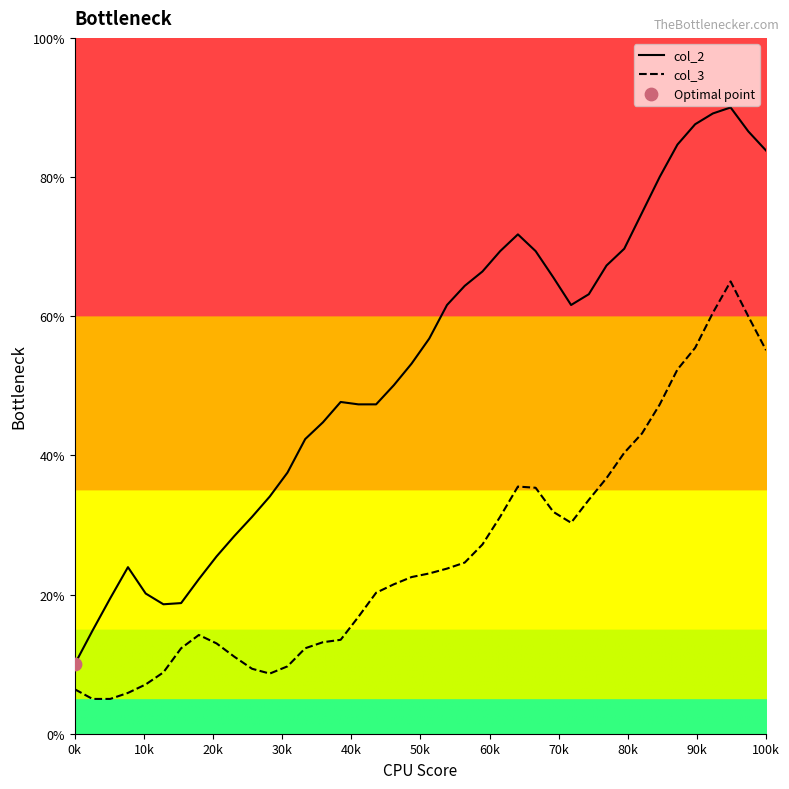

Which series contains the lowest Y value?

col_3